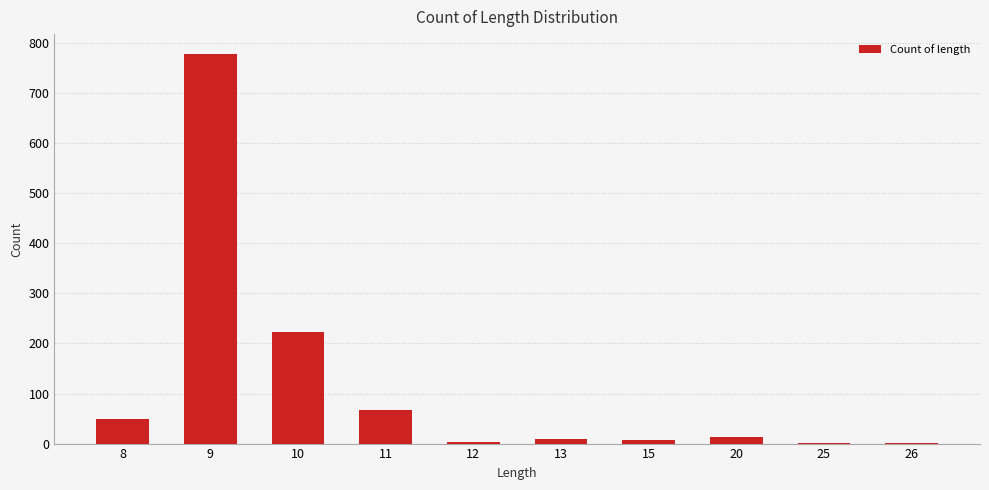

What is the average value?

115